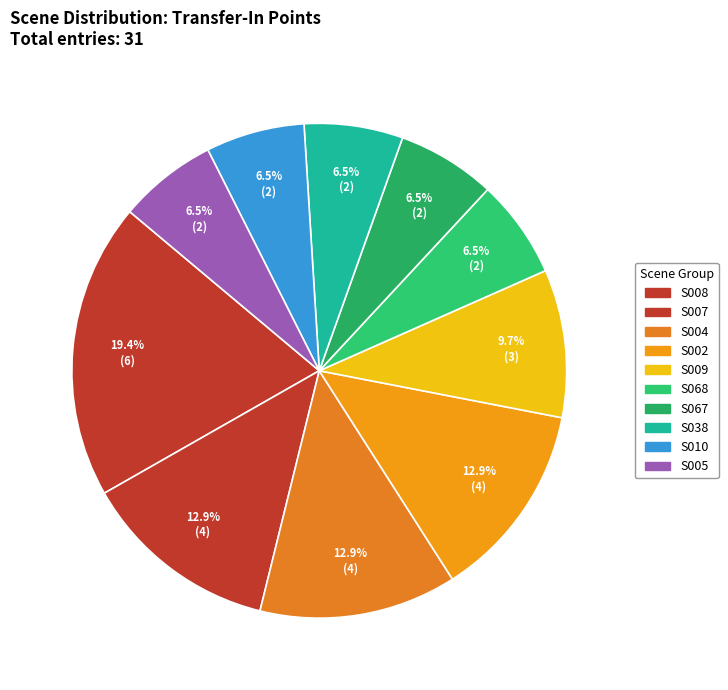

Which category has the biggest portion of the pie?

S008